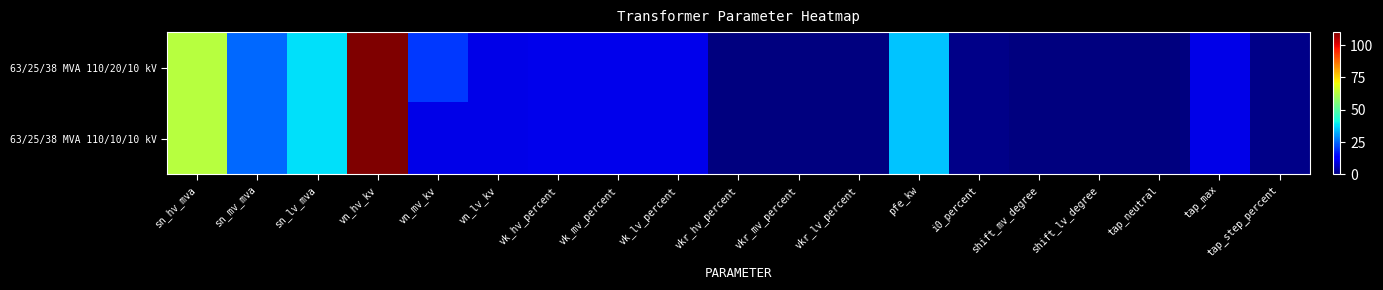

Reading right to left, transcribe all the data shown in this chart.

63/25/38 MVA 110/20/10 kV: tap_step_percent=1.2	tap_max=10.0	tap_neutral=0.0	shift_lv_degree=0.0	shift_mv_degree=0.0	i0_percent=0.9	pfe_kw=35.0	vkr_lv_percent=0.3	vkr_mv_percent=0.3	vkr_hv_percent=0.3	vk_lv_percent=10.4	vk_mv_percent=10.4	vk_hv_percent=10.4	vn_lv_kv=10.0	vn_mv_kv=20.0	vn_hv_kv=110.0	sn_lv_mva=38.0	sn_mv_mva=25.0	sn_hv_mva=63.0
63/25/38 MVA 110/10/10 kV: tap_step_percent=1.2	tap_max=10.0	tap_neutral=0.0	shift_lv_degree=0.0	shift_mv_degree=0.0	i0_percent=0.9	pfe_kw=35.0	vkr_lv_percent=0.3	vkr_mv_percent=0.3	vkr_hv_percent=0.3	vk_lv_percent=10.4	vk_mv_percent=10.4	vk_hv_percent=10.4	vn_lv_kv=10.0	vn_mv_kv=10.0	vn_hv_kv=110.0	sn_lv_mva=38.0	sn_mv_mva=25.0	sn_hv_mva=63.0